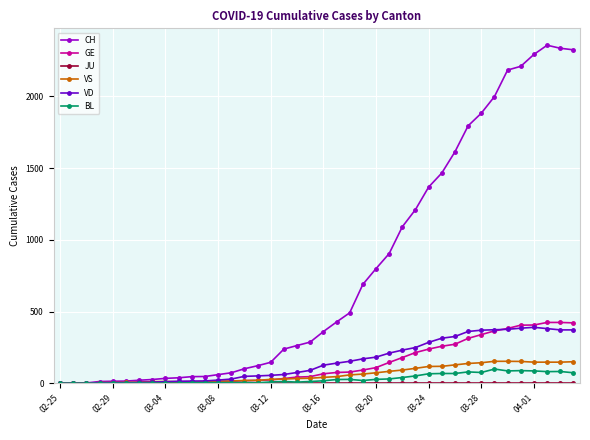

True or false: CH has more than 0 points higher than both neighbors.

True